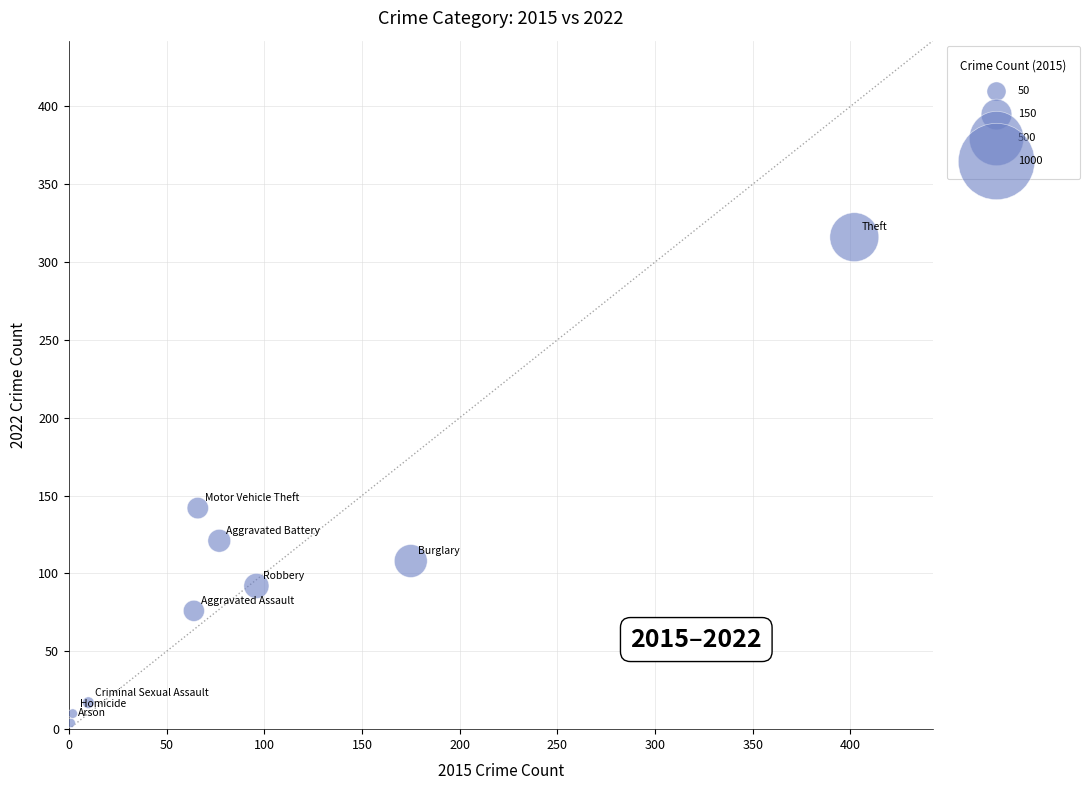

What Y value in the scatter plot is closest to 160?

142